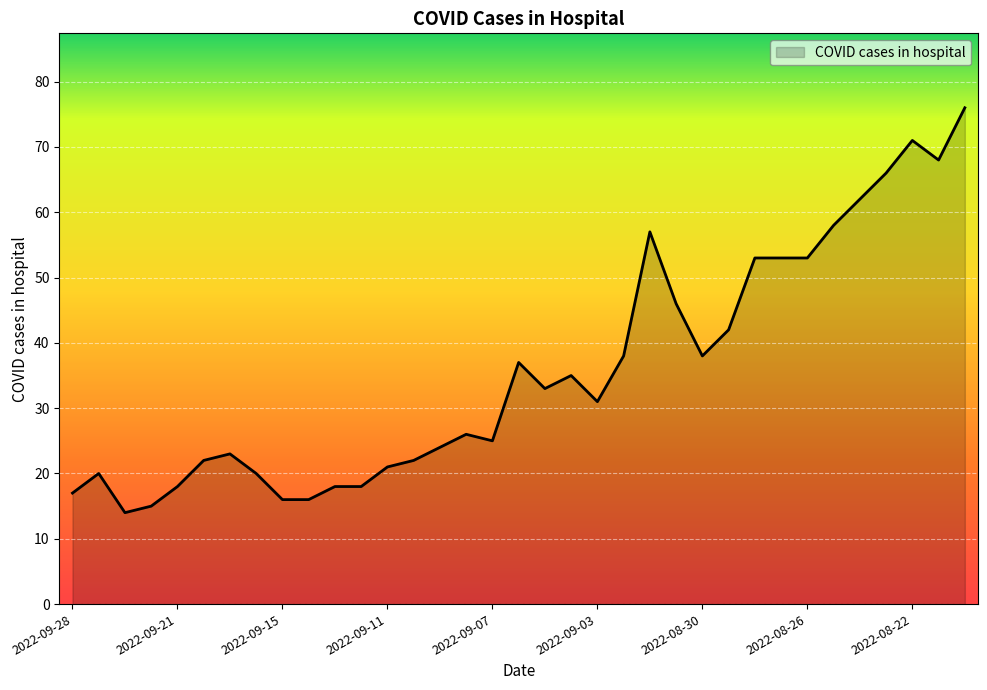

What is the greatest value displayed?

76